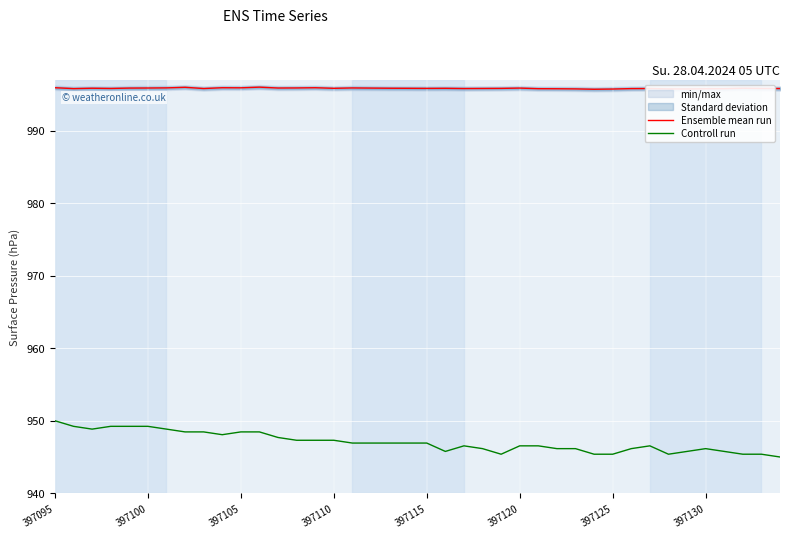

True or false: Controll run and Ensemble mean run intersect in this chart.

False